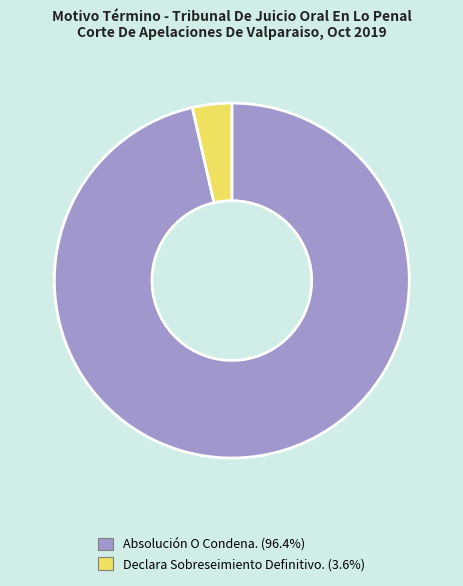

Which has a higher value, Absolución O Condena. or Declara Sobreseimiento Definitivo.?

Absolución O Condena.